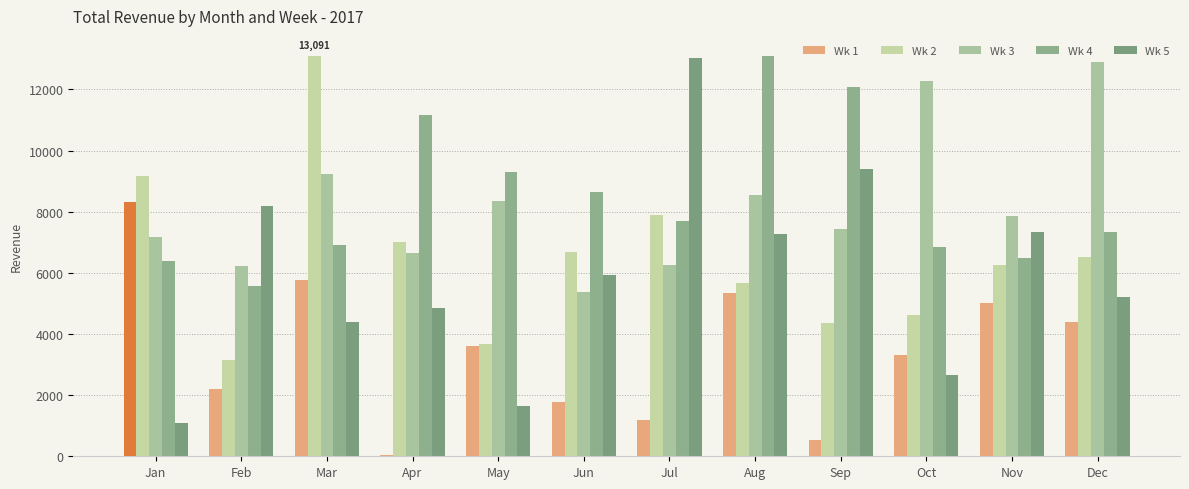

What is the difference between the second highest and second lowest values in the Wk 2 series?

5490.7